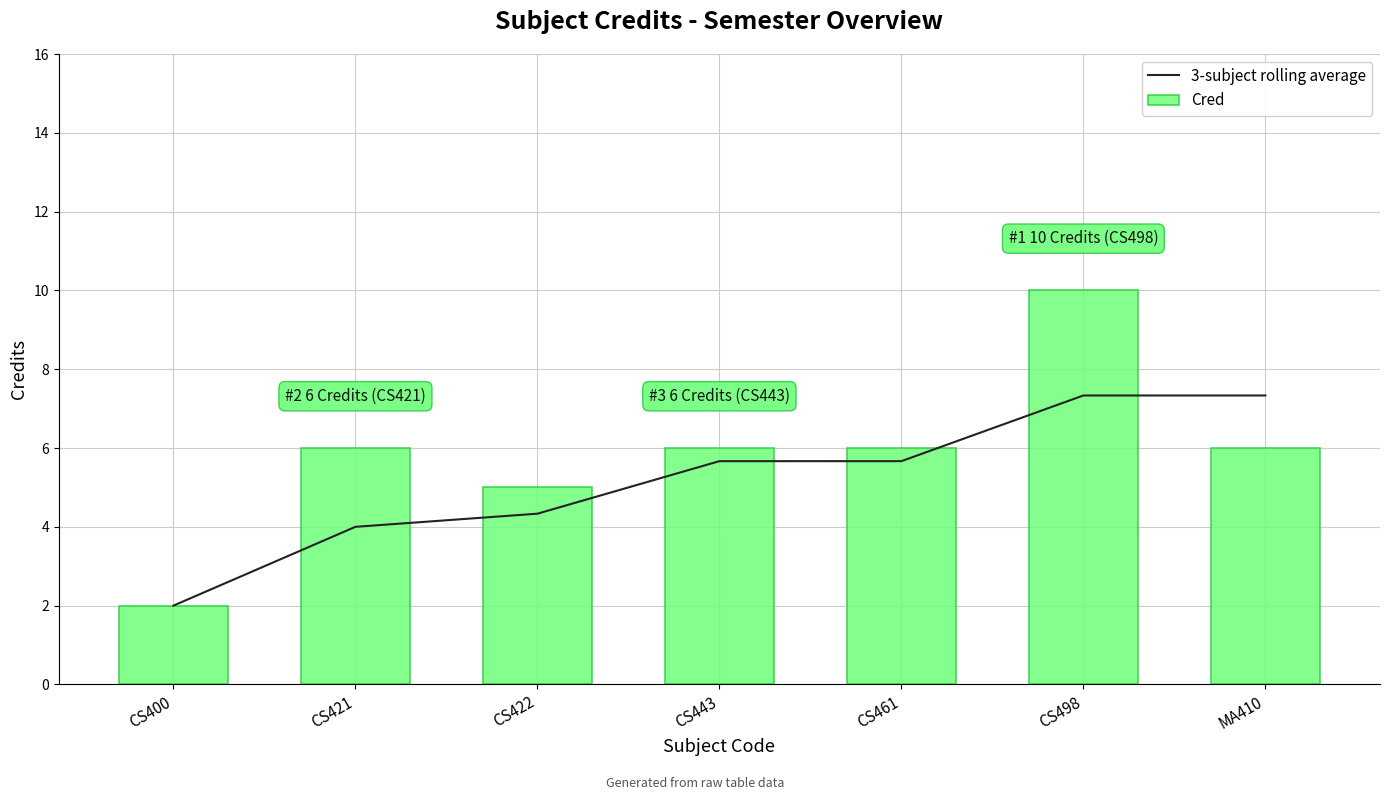

What is the difference between the second highest and second lowest values in the Cred series?

1